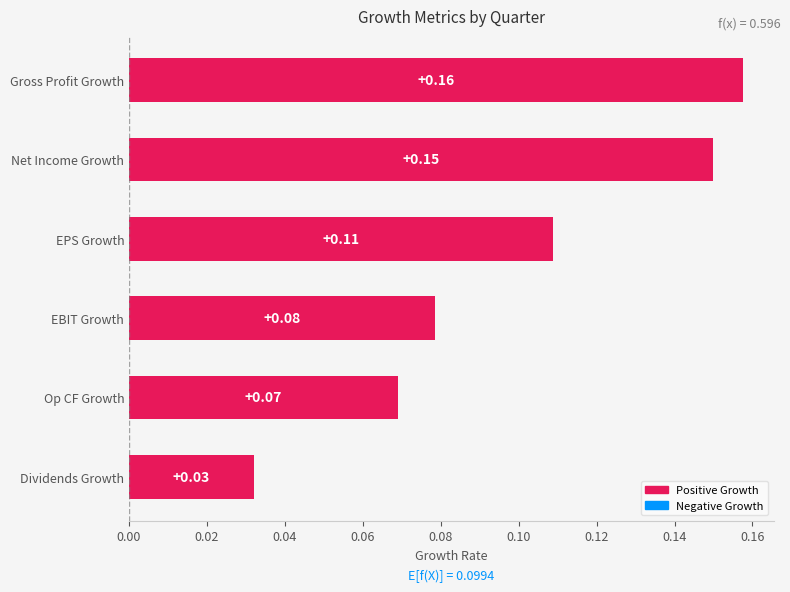

Rank the categories by value from highest to lowest.

Gross Profit Growth, Net Income Growth, EPS Growth, EBIT Growth, Op CF Growth, Dividends Growth